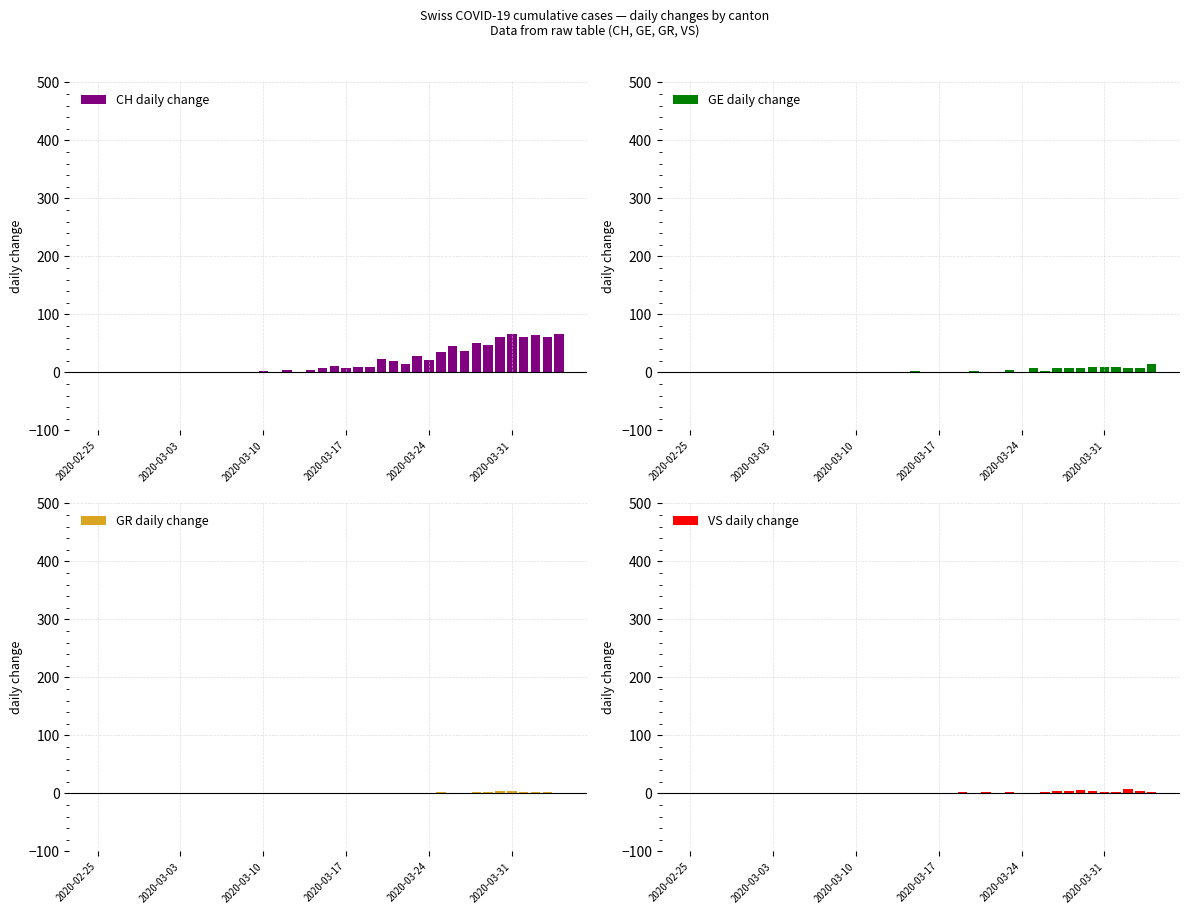

The value of CH daily change at 30 is 45. True or false?

True